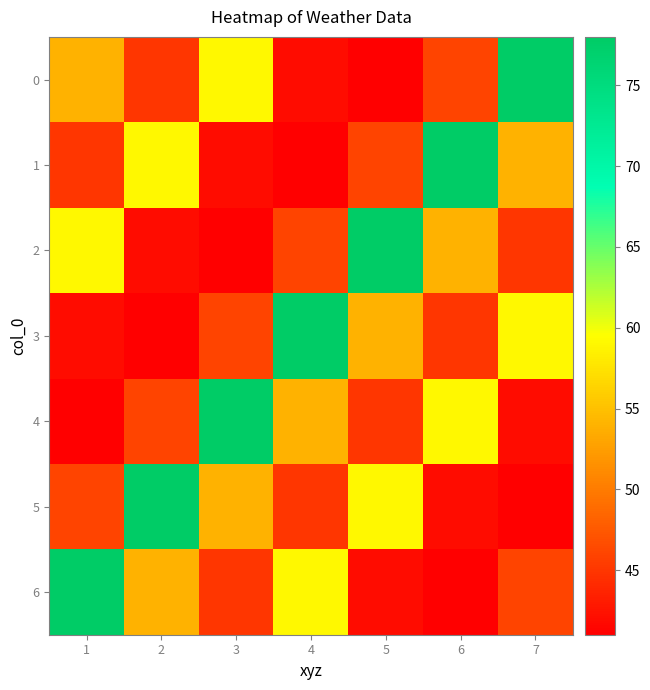

List the series in order of their peak value, highest first.

0, 1, 2, 3, 4, 5, 6